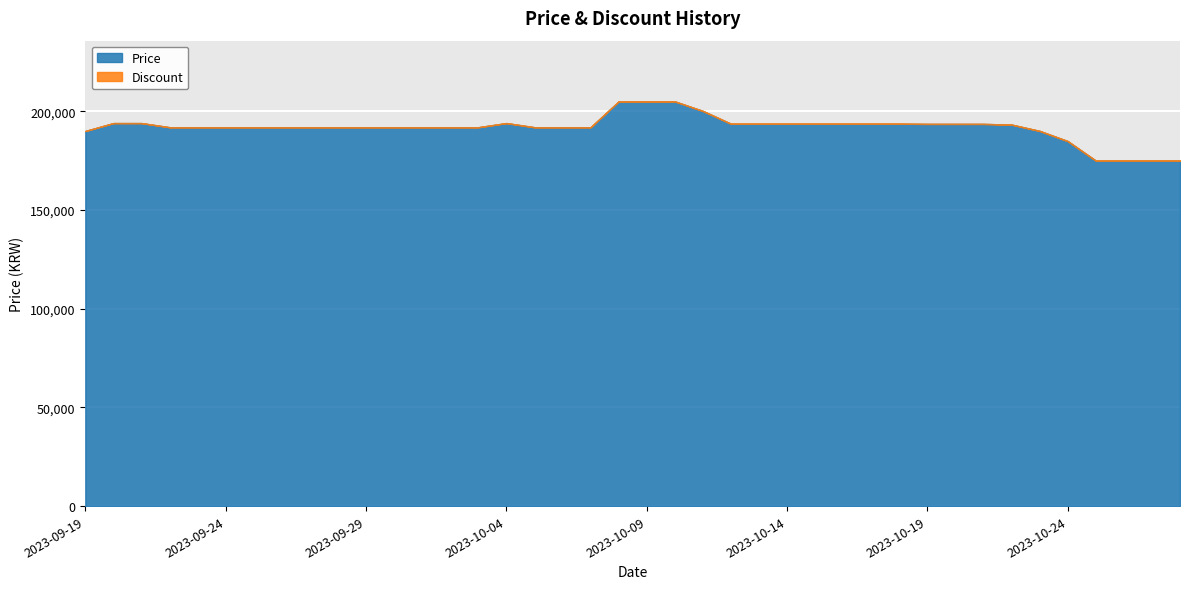

At which category does Price reach its first local peak?

2023-10-04